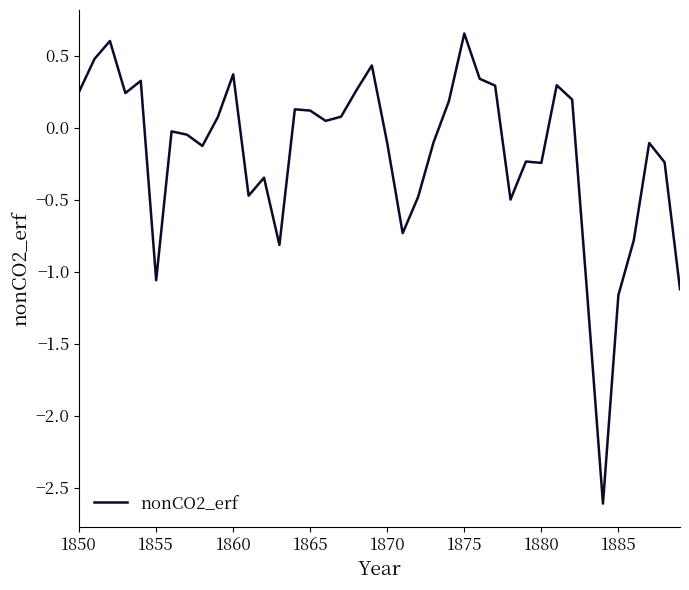

What is the smallest value displayed?

-2.6